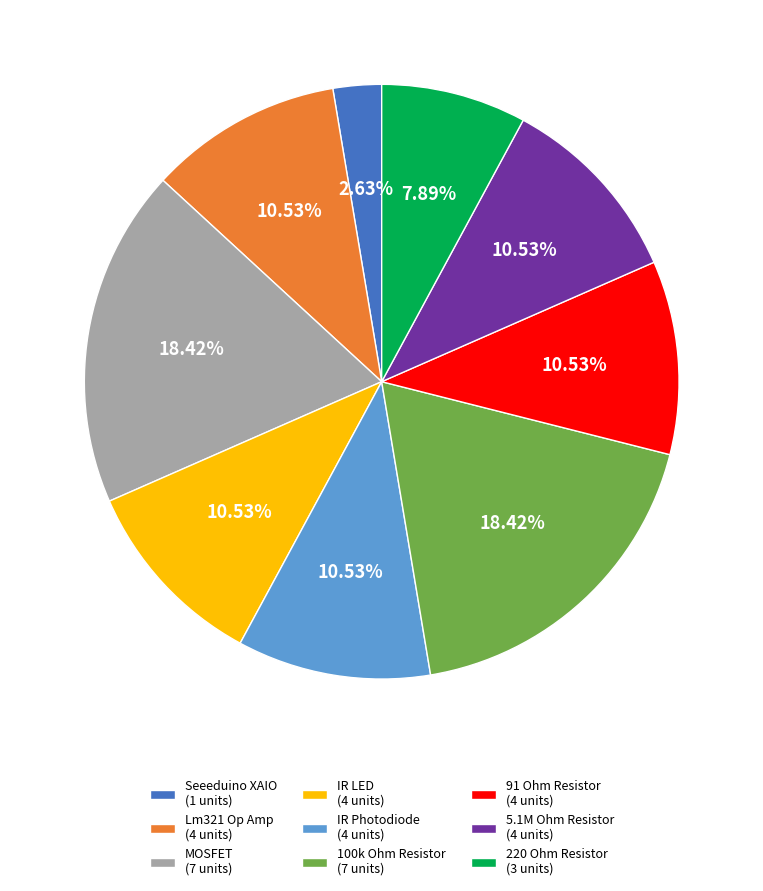

To the nearest percent, what is the combined percentage of IR Photodiode and Seeeduino XAIO?

13%